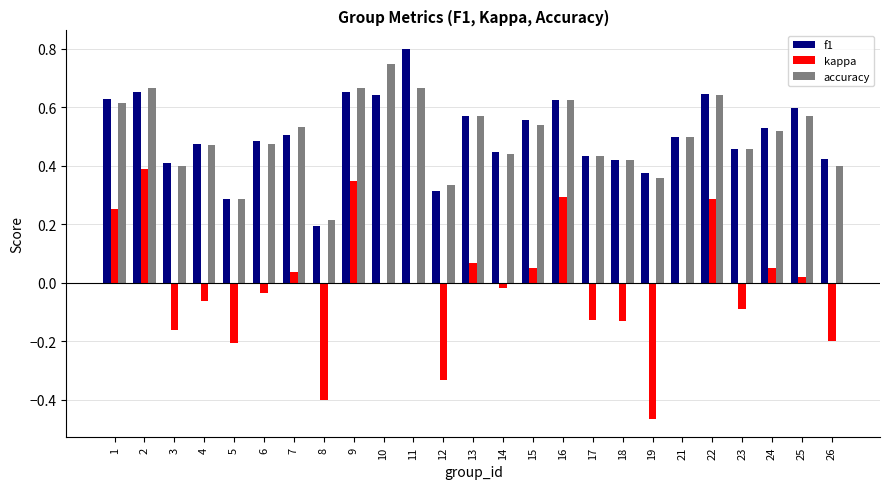

Is it true that accuracy equals 0.4 at 17?

True